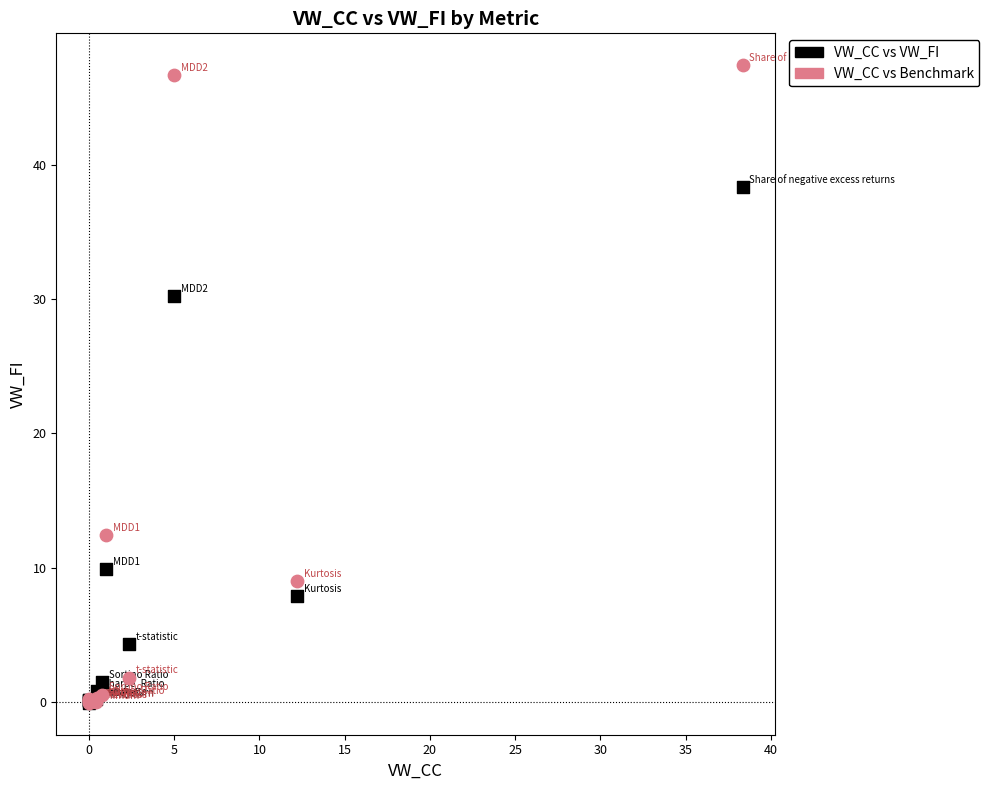

What are all the series names shown in the legend?

VW_CC vs VW_FI, VW_CC vs Benchmark